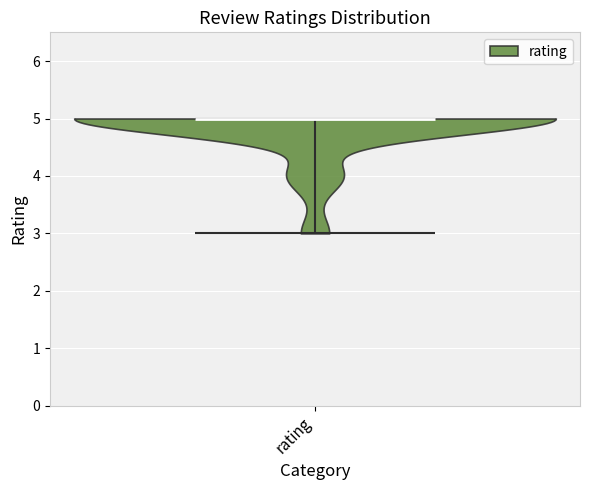

Read this violin plot against the y-axis: where its median line is, and the lowest and highest points the violin reaches. The values are not printed on the chart, so give them approximately, as read against the axis.

median line 5, lowest point 3, highest point 5